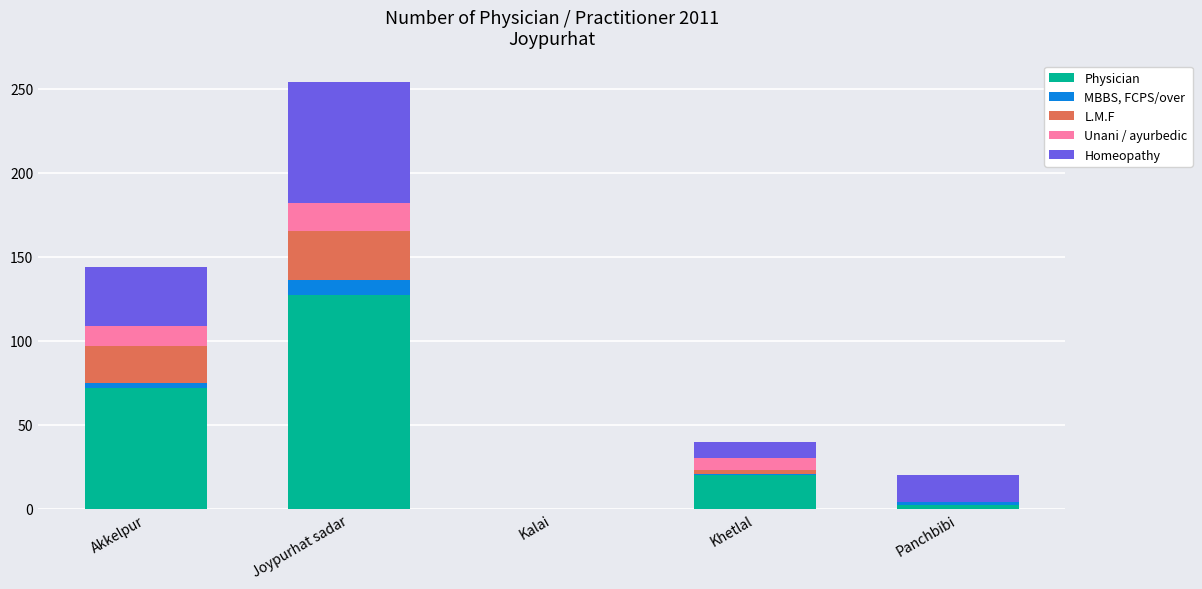

True or false: Physician has a value of 89 at Joypurhat sadar.

False